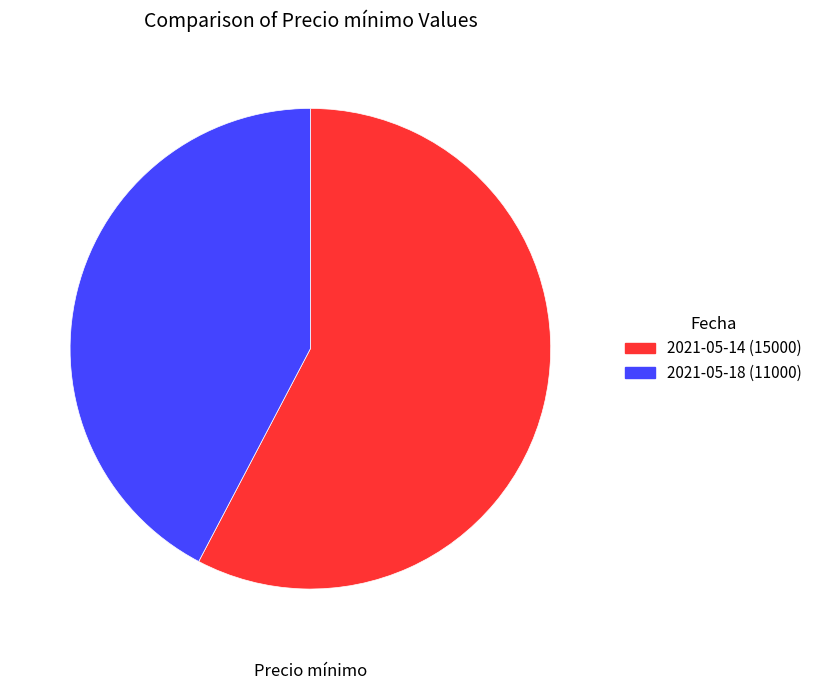

Does any single category account for the majority?

Yes